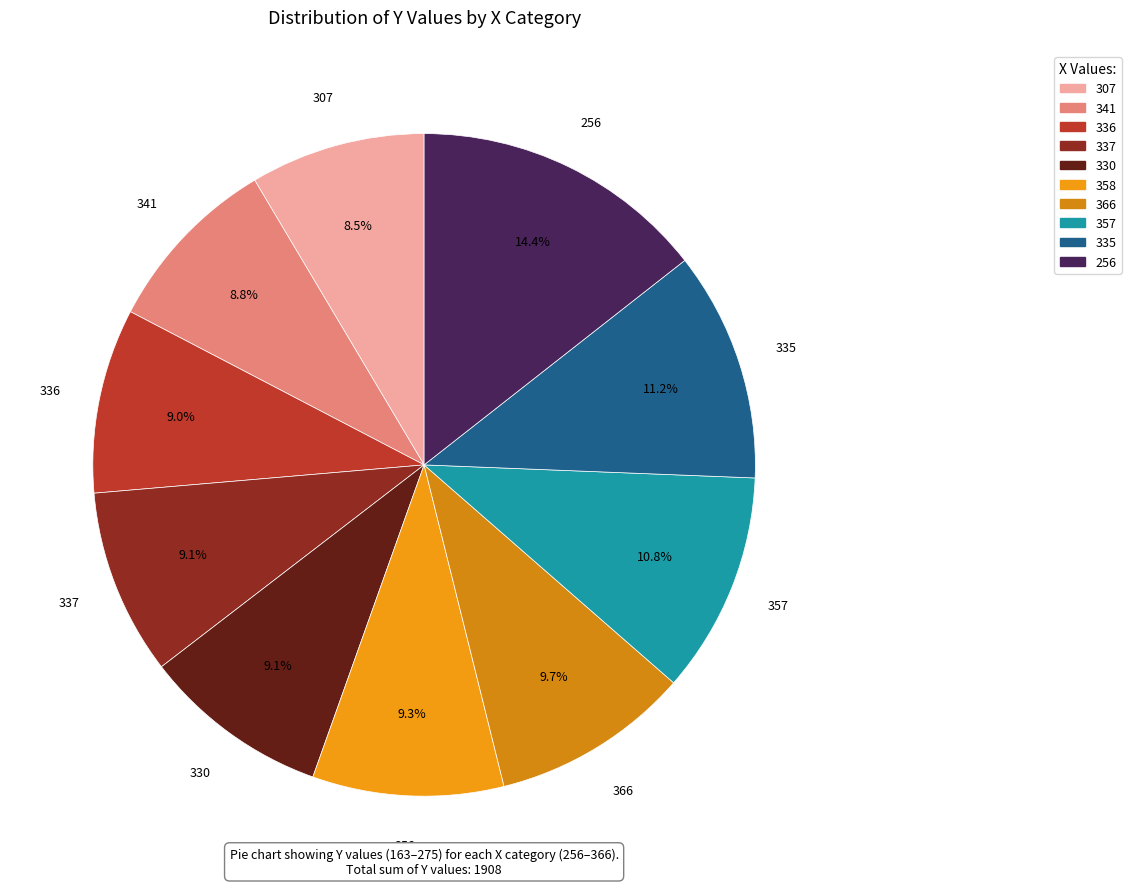

To the nearest percent, what percentage of the pie is 256?

14%